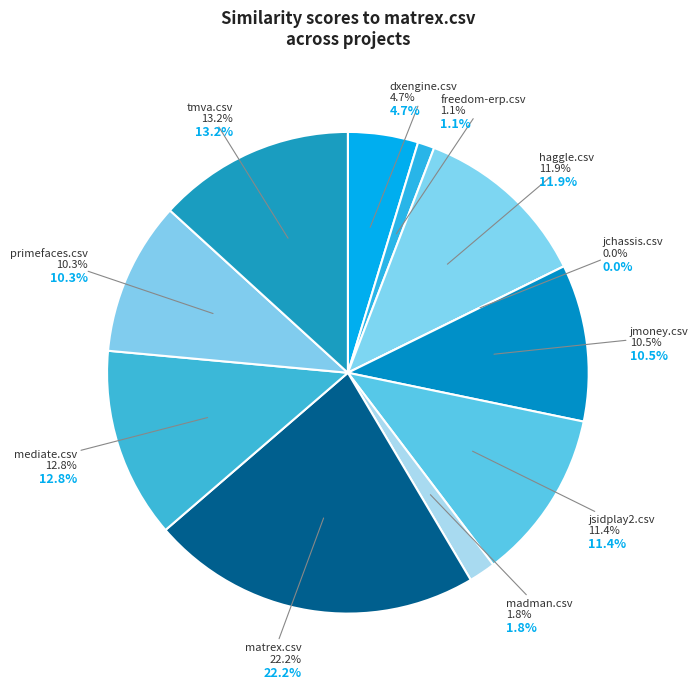

What portion of the pie excludes madman.csv?

98.2%